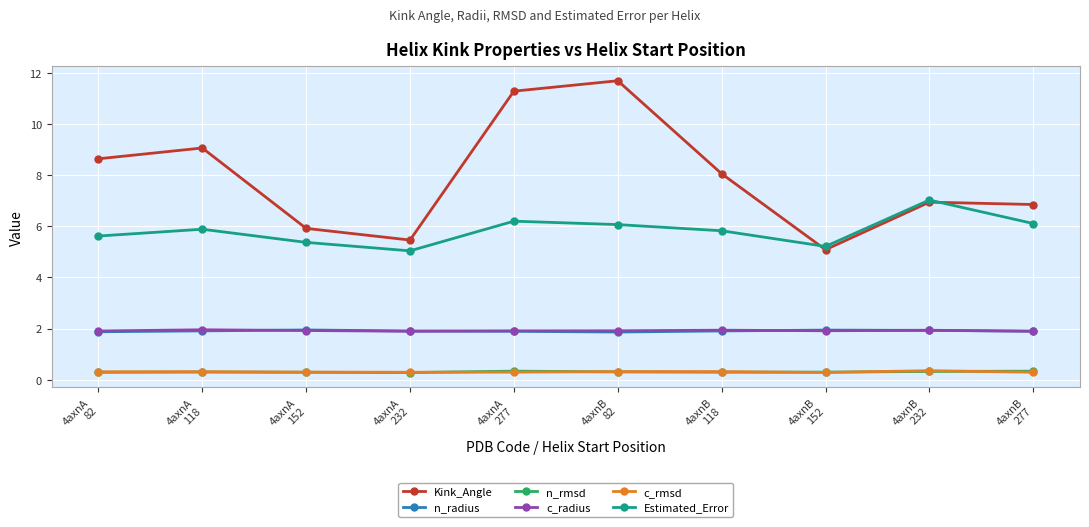

In Kink_Angle, how many points are higher than both neighbors (excluding endpoints)?

3